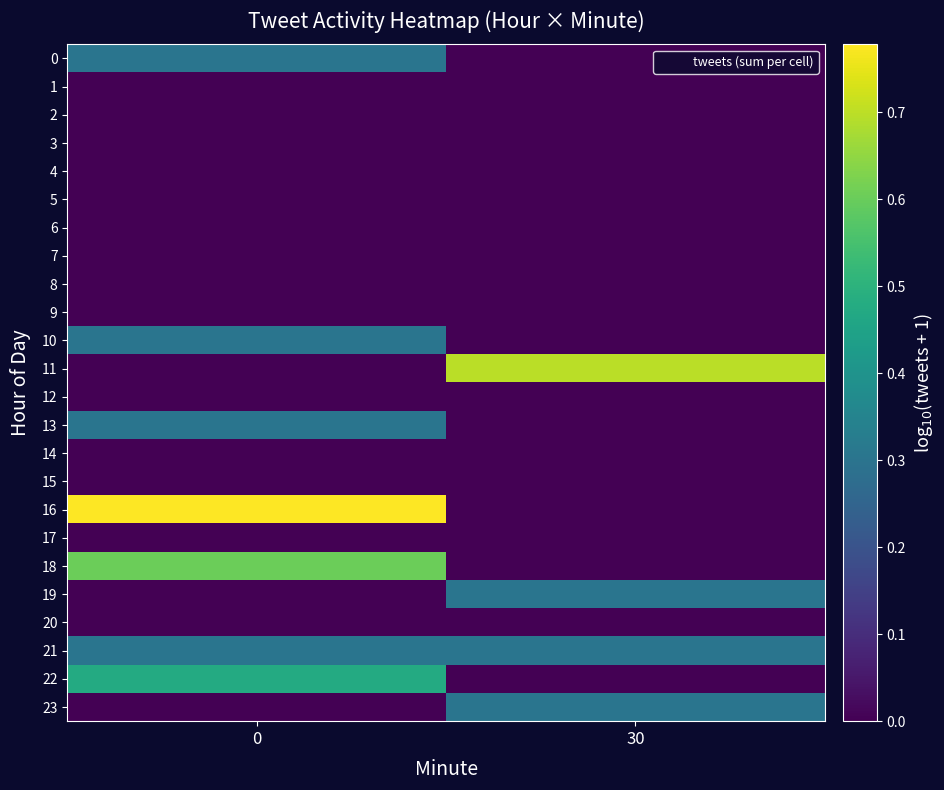

Reading left to right, what are all the values shown in this chart?

0: 0=0.3	30=0.0
1: 0=0.0	30=0.0
2: 0=0.0	30=0.0
3: 0=0.0	30=0.0
4: 0=0.0	30=0.0
5: 0=0.0	30=0.0
6: 0=0.0	30=0.0
7: 0=0.0	30=0.0
8: 0=0.0	30=0.0
9: 0=0.0	30=0.0
10: 0=0.3	30=0.0
11: 0=0.0	30=0.7
12: 0=0.0	30=0.0
13: 0=0.3	30=0.0
14: 0=0.0	30=0.0
15: 0=0.0	30=0.0
16: 0=0.8	30=0.0
17: 0=0.0	30=0.0
18: 0=0.6	30=0.0
19: 0=0.0	30=0.3
20: 0=0.0	30=0.0
21: 0=0.3	30=0.3
22: 0=0.5	30=0.0
23: 0=0.0	30=0.3